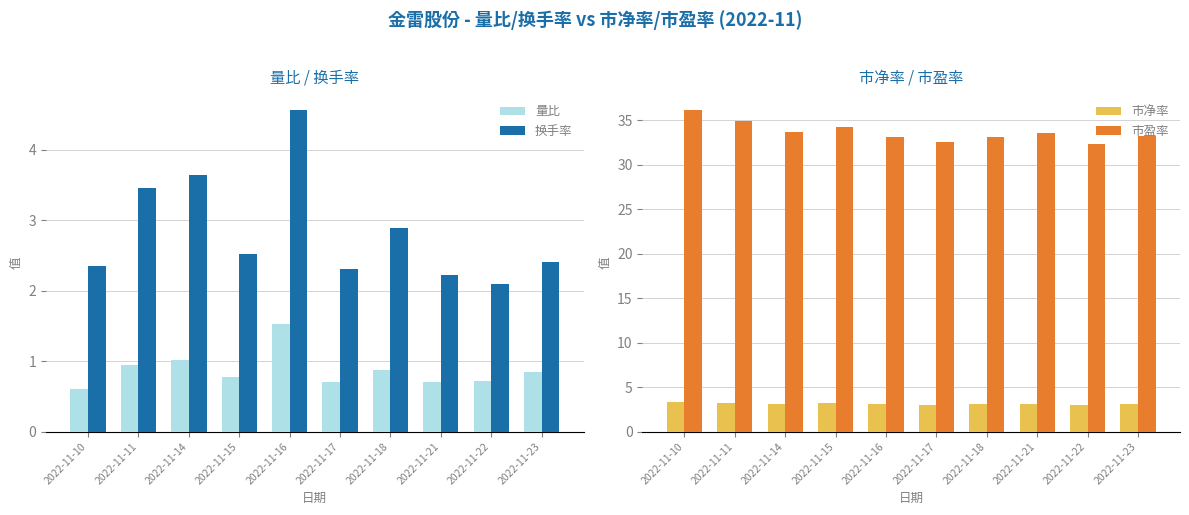

What is the minimum value for 换手率?

2.1